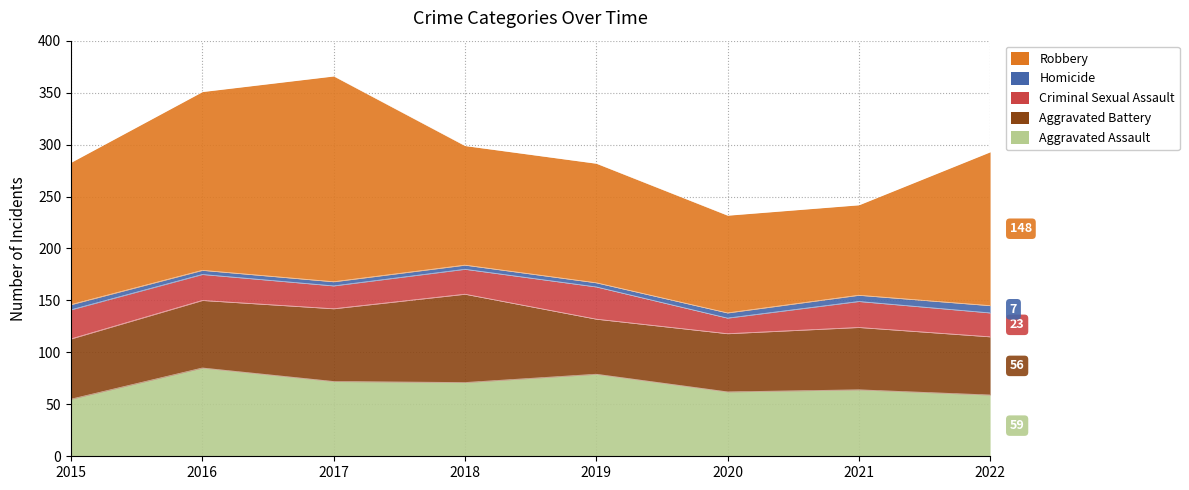

Read the Criminal Sexual Assault value at 2018.

24